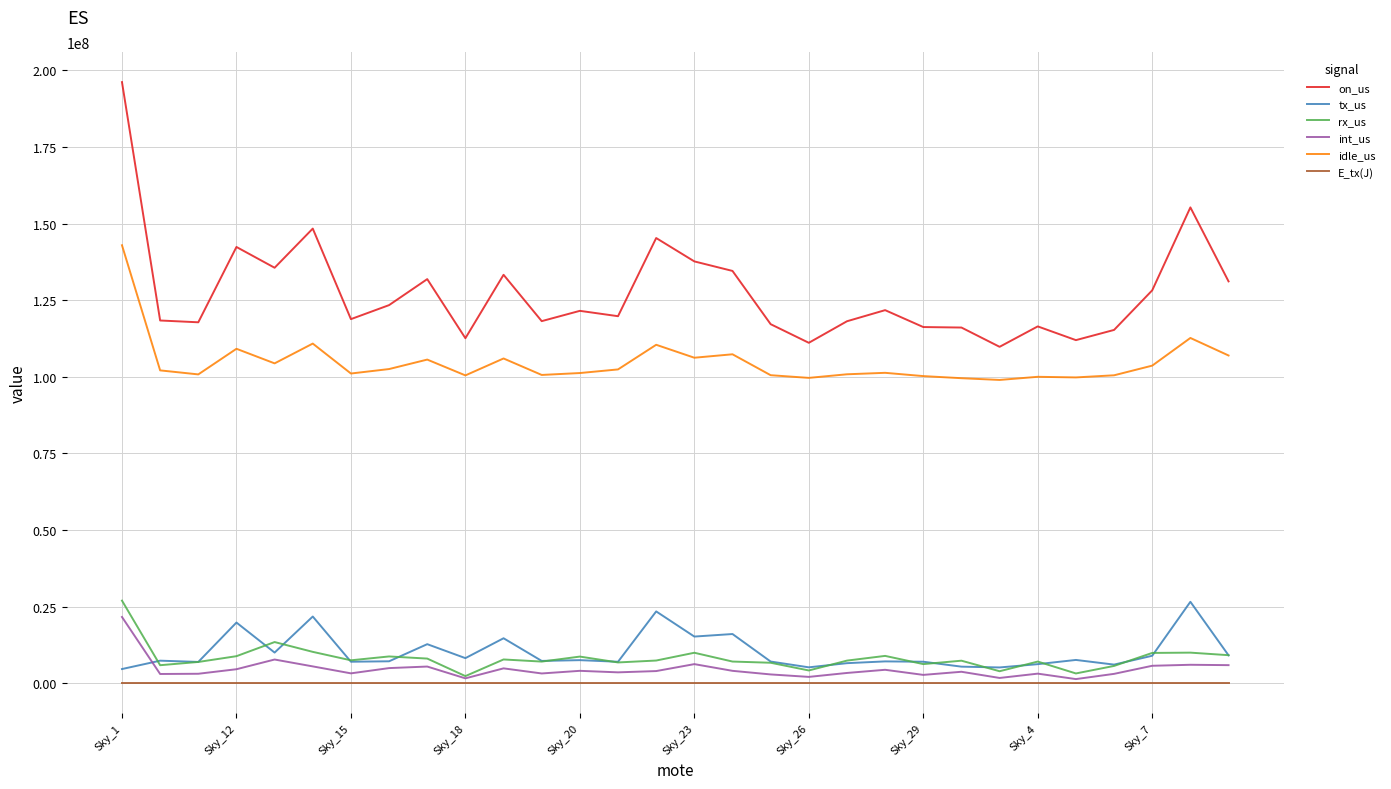

True or false: on_us and E_tx(J) intersect in this chart.

False